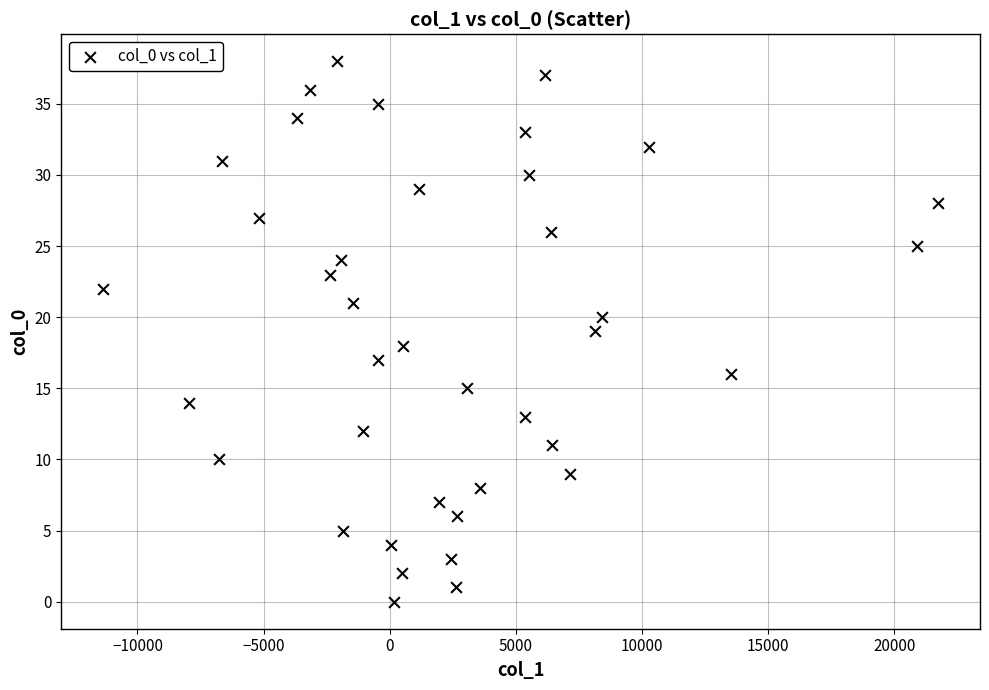

What is the range of Y values (max minus min)?

38